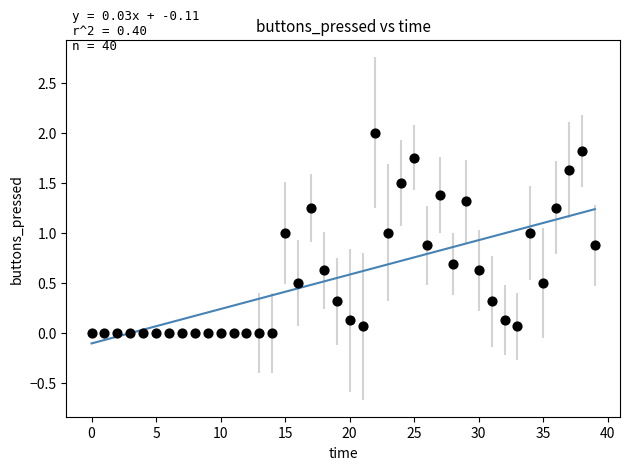

What is the range of Y values (max minus min)?

2.0